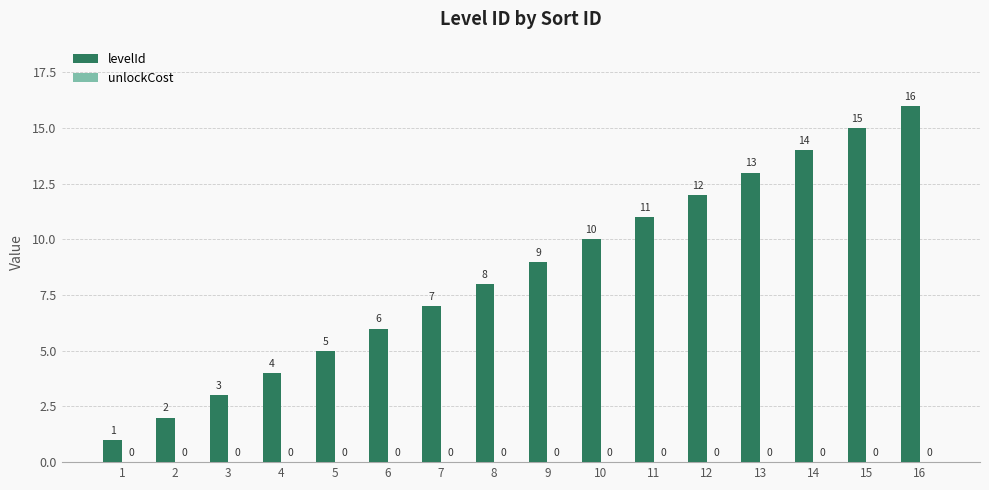

Rank the categories by value from highest to lowest.

16, 15, 14, 13, 12, 11, 10, 9, 8, 7, 6, 5, 4, 3, 2, 1